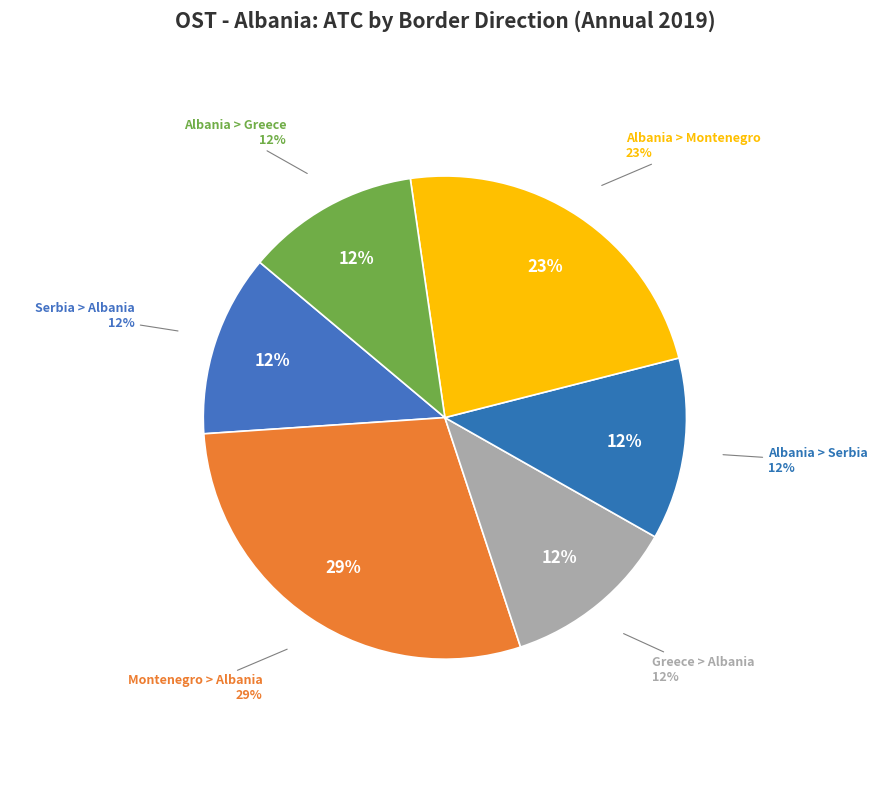

How many slices are in this pie chart?

6